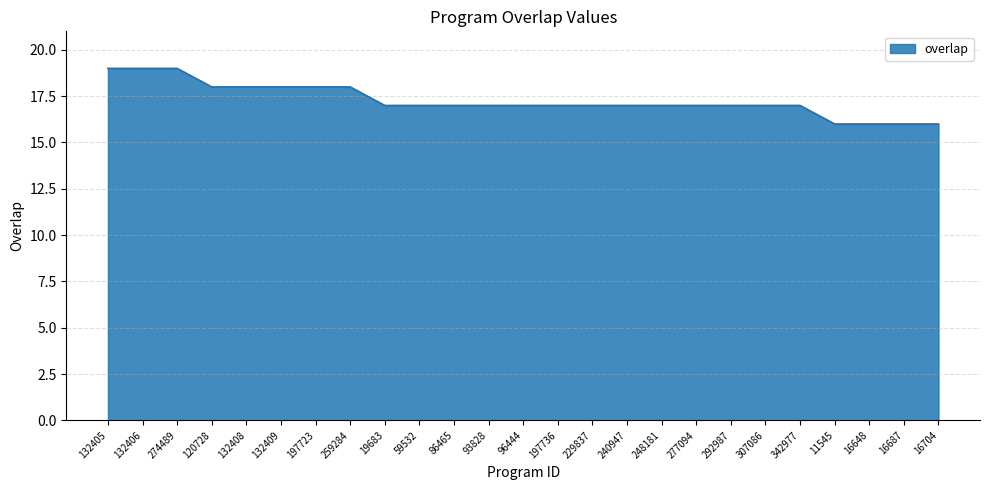

What position from the right is 307086?

6